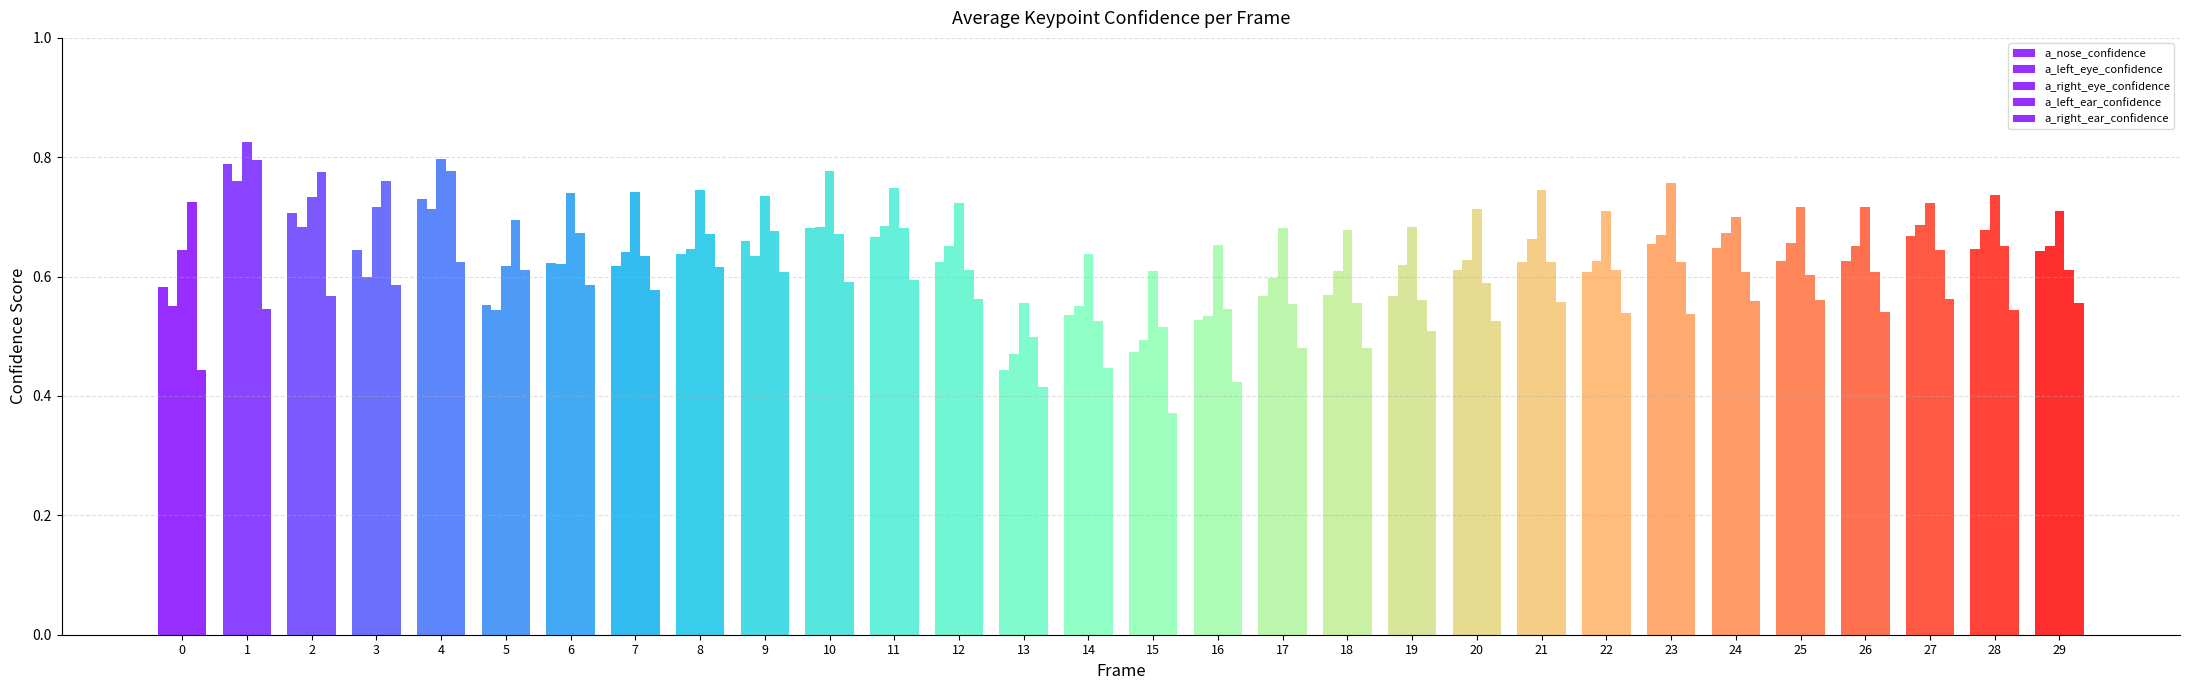

How many series are shown in this chart?

5